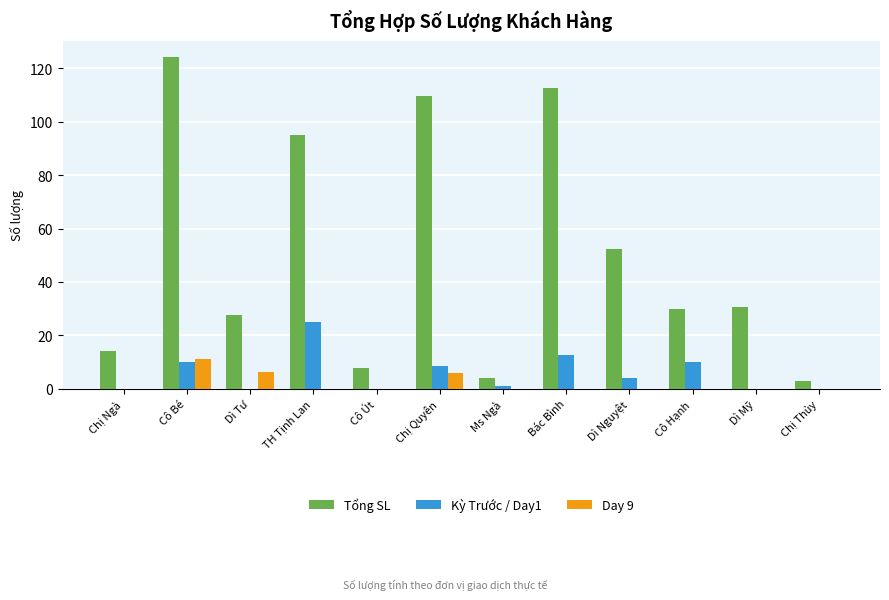

What is the total value across all series at Bác Bình?

125.0